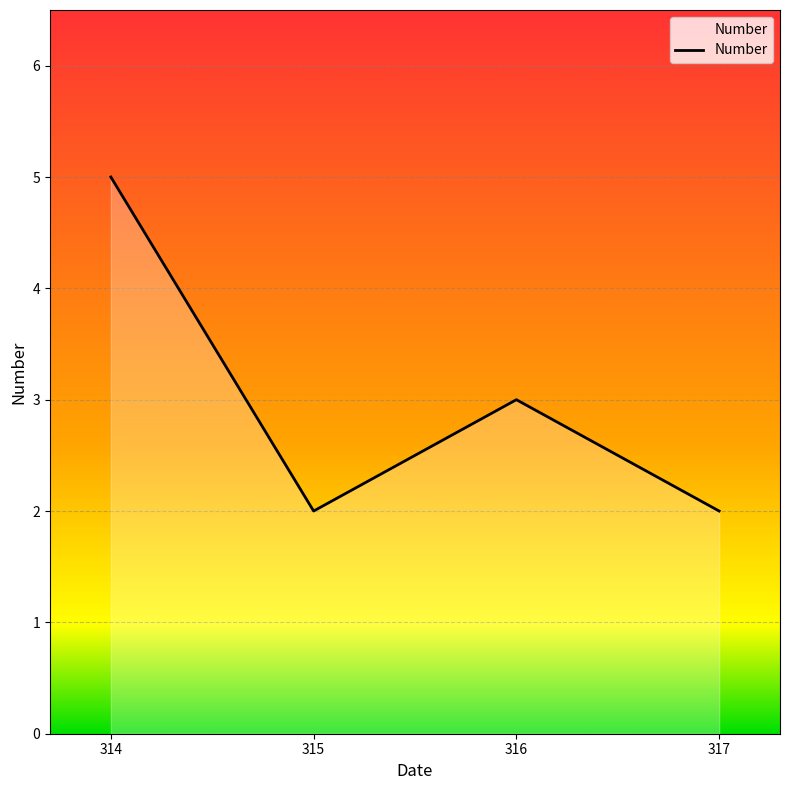

What is the minimum value shown in the chart?

2